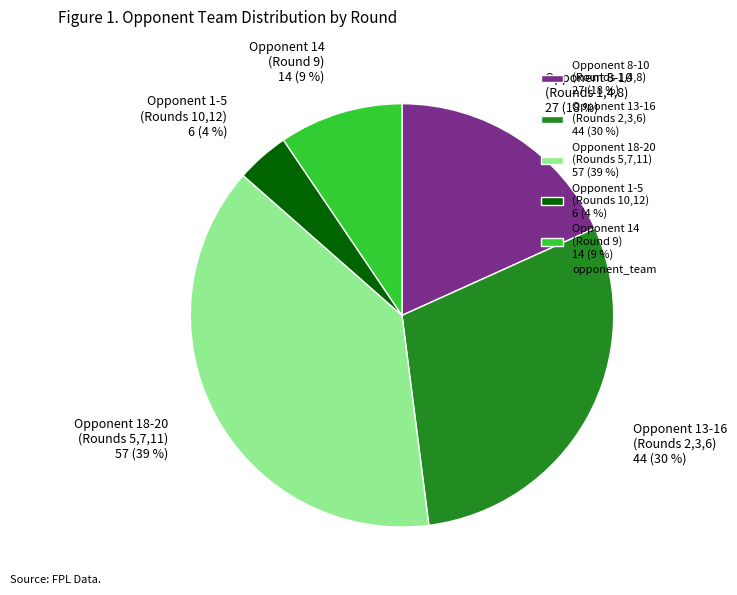

Does Opponent 8-10 (Rounds 1,4,8) 27 (18 %) account for over 50% of the chart?

No